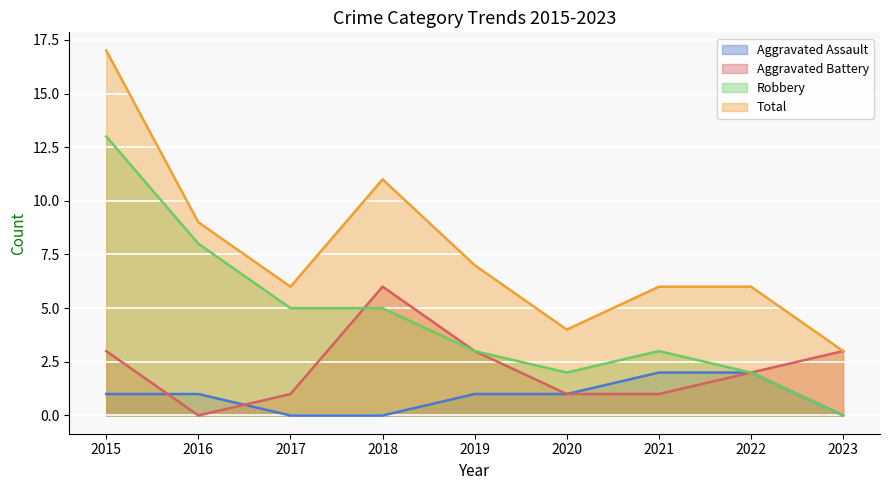

How many values in the Robbery series exceed 3?

4